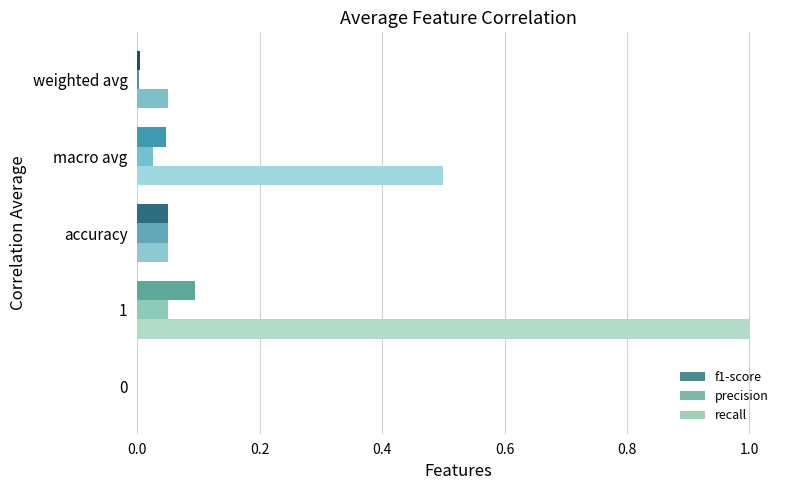

Is the value of precision at macro avg greater than the value of recall at 0?

Yes